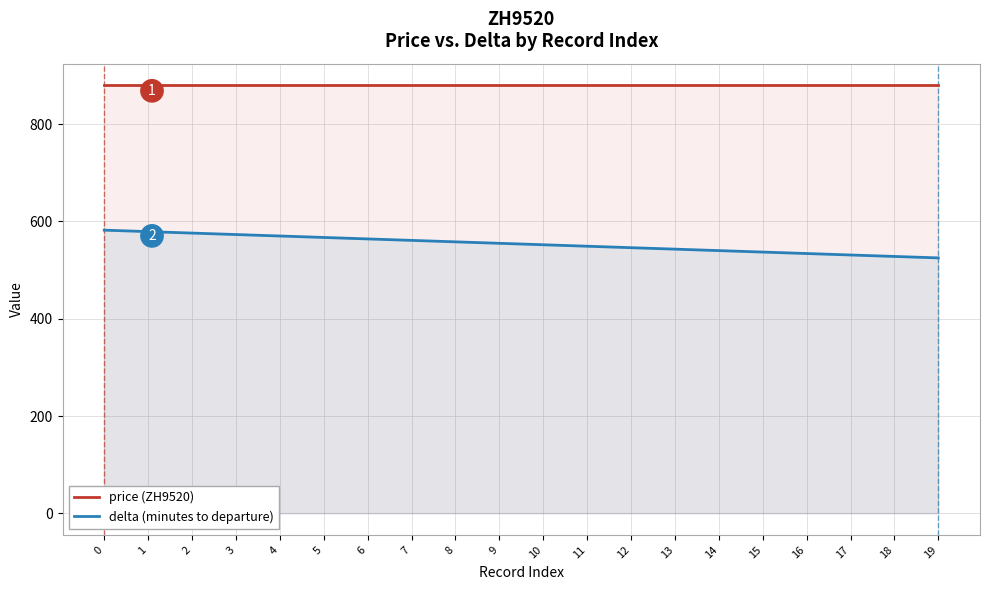

True or false: delta (minutes to departure) and price (ZH9520) intersect in this chart.

False